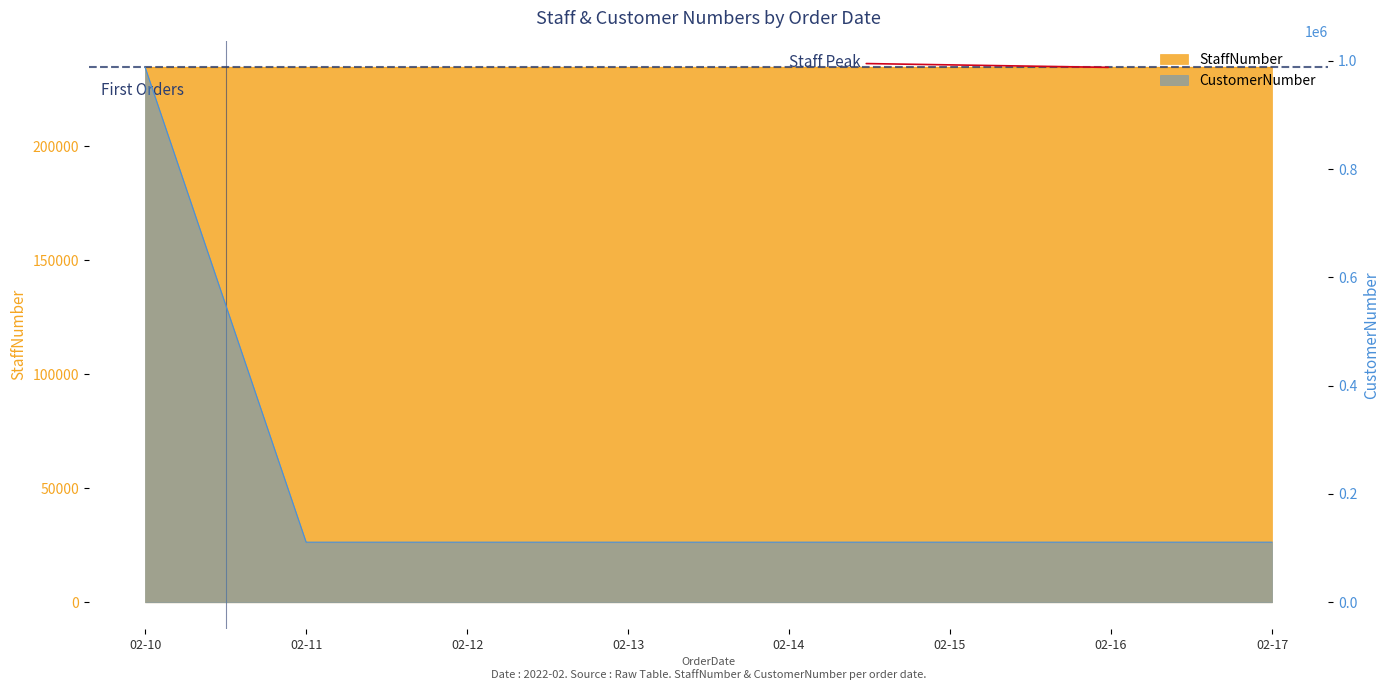

At which label does StaffNumber reach its peak?

02-17